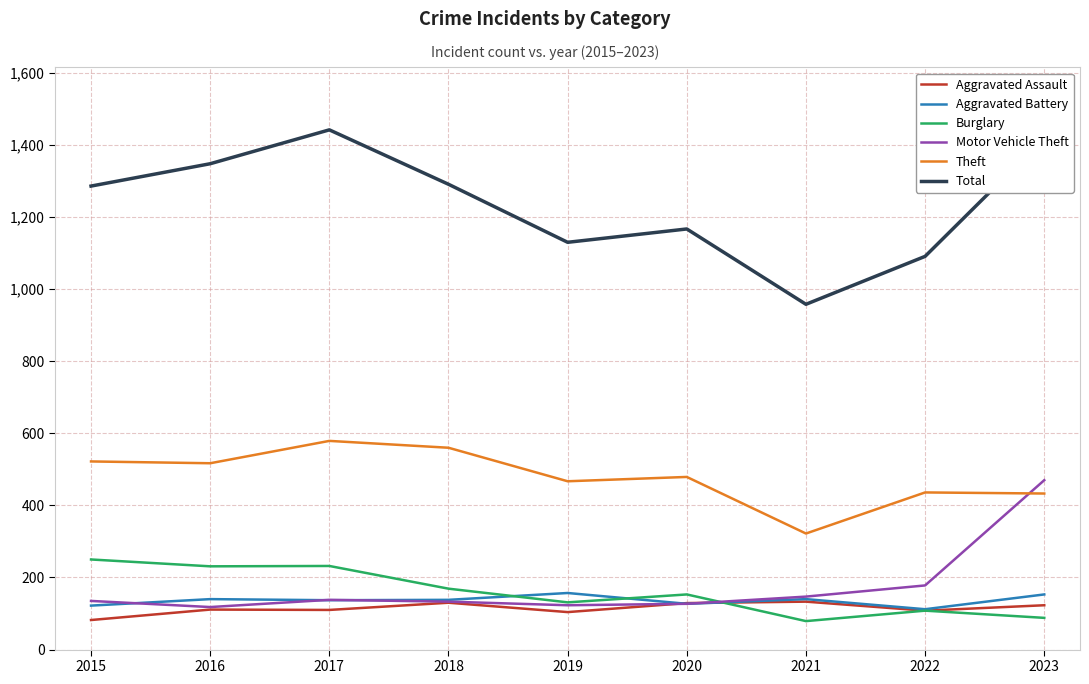

True or false: Aggravated Battery has a value of 238 at 2023.

False